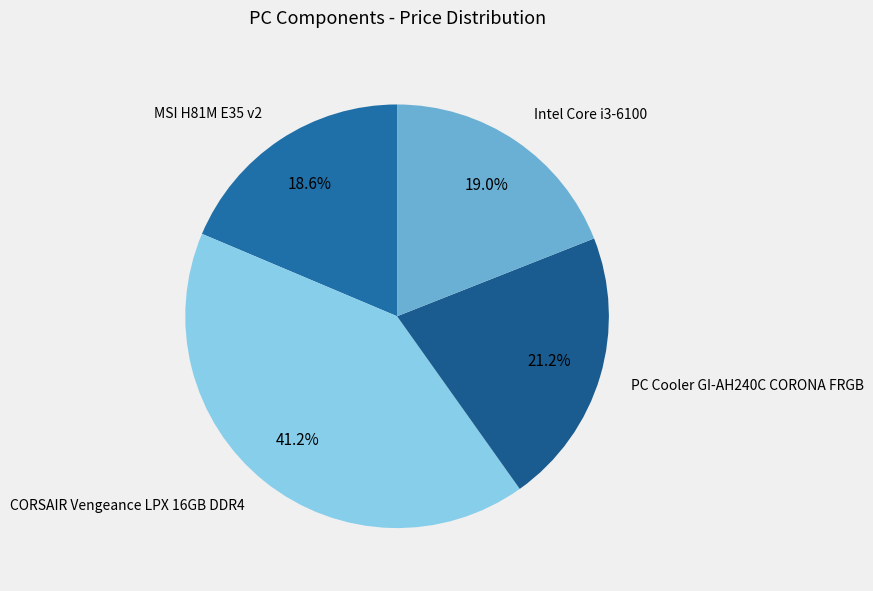

Combined, do PC Cooler GI-AH240C CORONA FRGB and Intel Core i3-6100 account for over 50%?

No